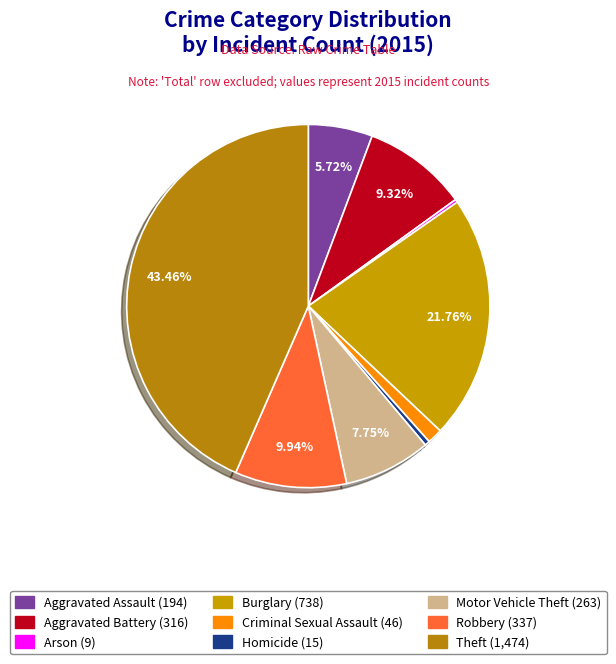

How many slices are in this pie chart?

9